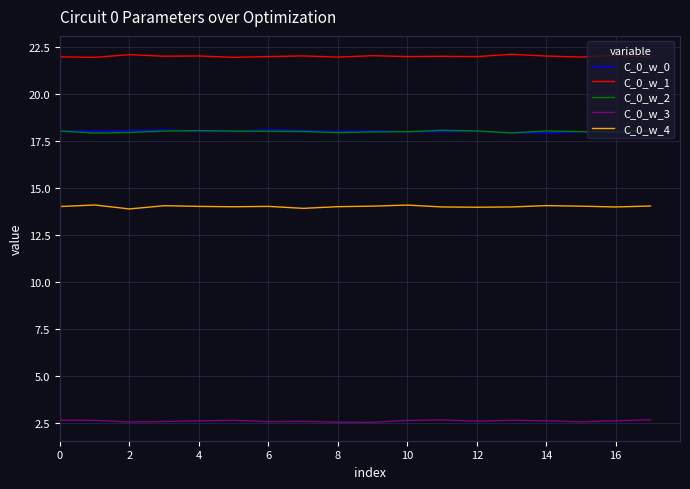

What are all the series names shown in the legend?

C_0_w_0, C_0_w_1, C_0_w_2, C_0_w_3, C_0_w_4